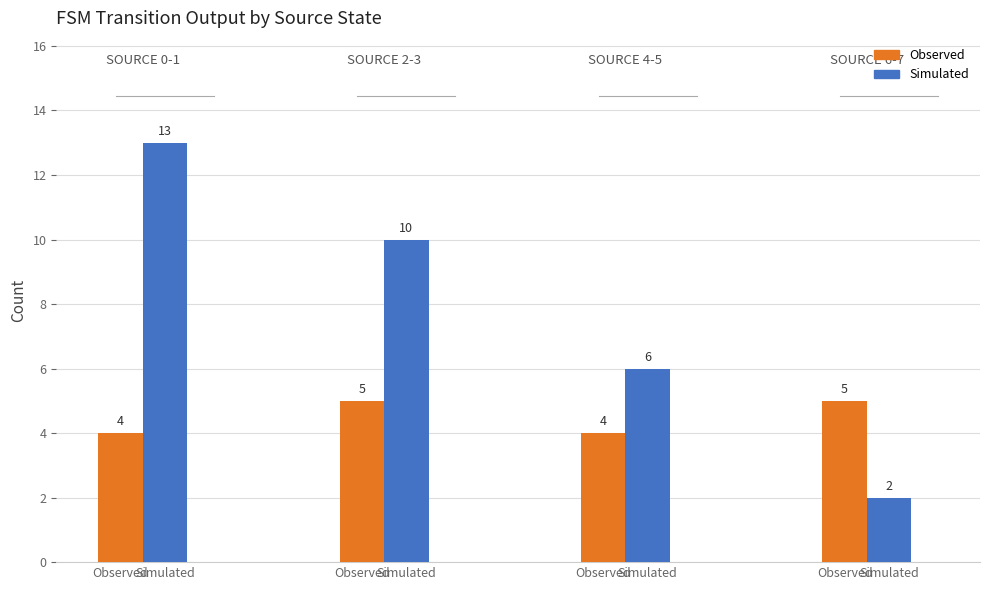

What are all the series names shown in the legend?

Observed, Simulated